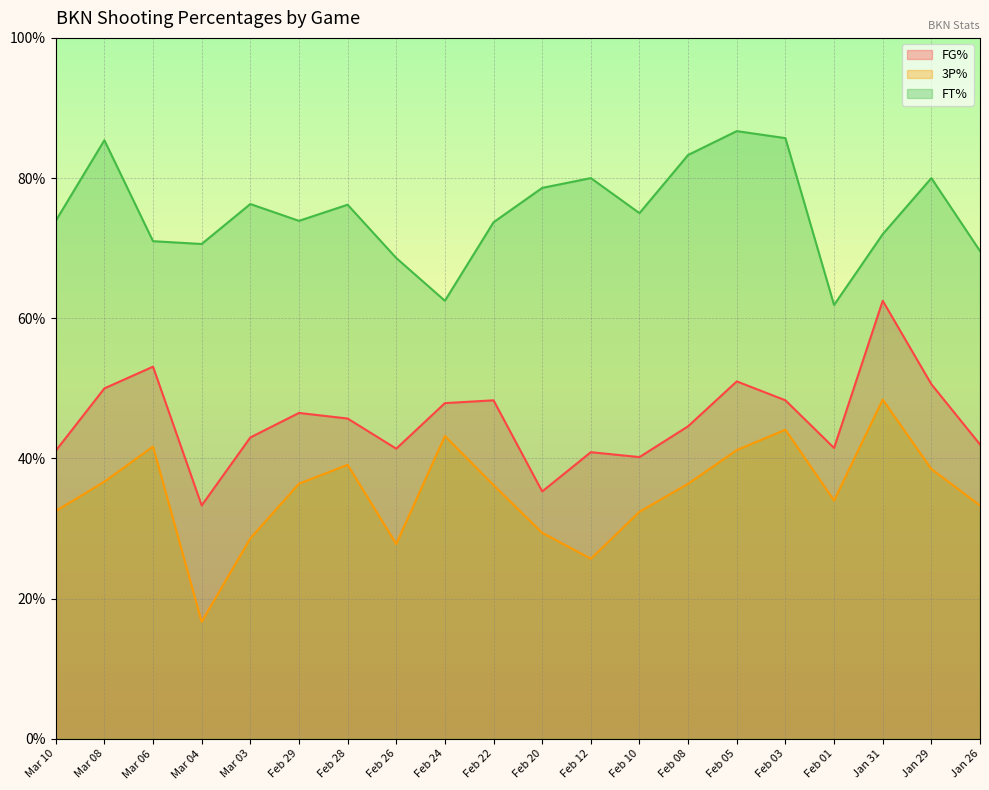

At which label is FG% closest to 47?

Feb 29